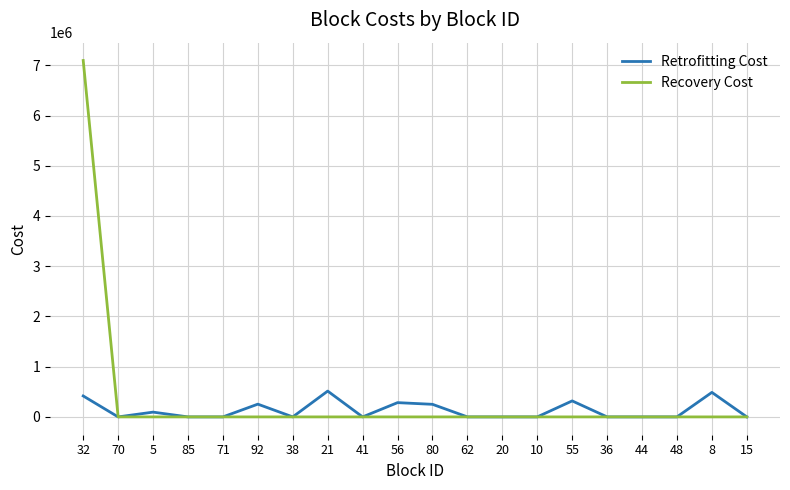

What is the difference between the second highest and minimum values in the Retrofitting Cost series?

488172